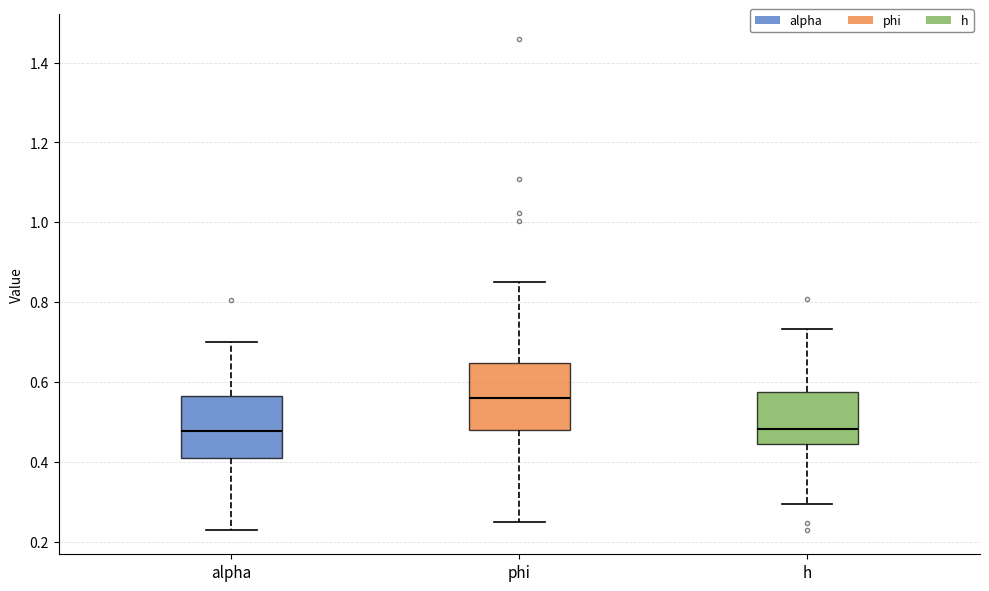

Reading left to right, transcribe this box plot: for each box, give where its median line is, the range the box spans, and where its two whiskers end, as read against the y-axis. The values are not printed on the chart, so give them approximately, as read against the axis.

alpha: median 0.48, box 0.40 to 0.56, whiskers 0.22 to 0.70
phi: median 0.56, box 0.48 to 0.64, whiskers 0.24 to 0.86
h: median 0.48, box 0.44 to 0.58, whiskers 0.30 to 0.74